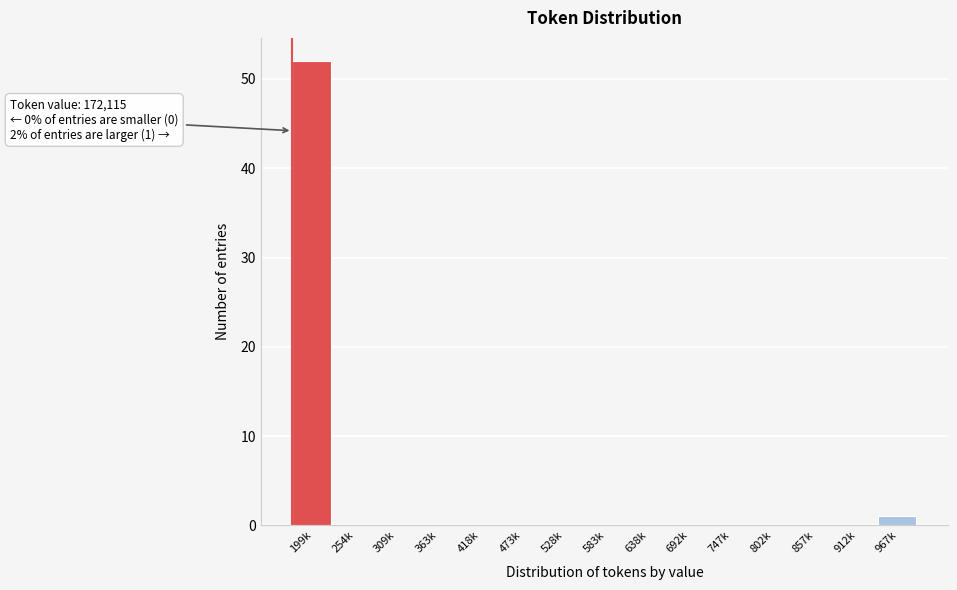

Reading left to right, list all the values displayed in this chart.

199k=52	254k=0	309k=0	363k=0	418k=0	473k=0	528k=0	583k=0	638k=0	692k=0	747k=0	802k=0	857k=0	912k=0	967k=1